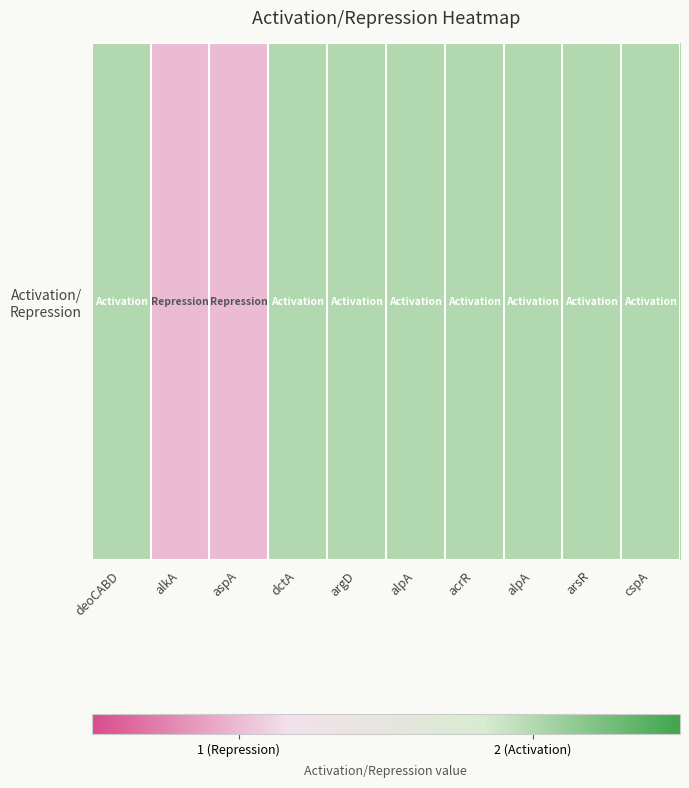

What is the sum of the values at cspA and argD?

4